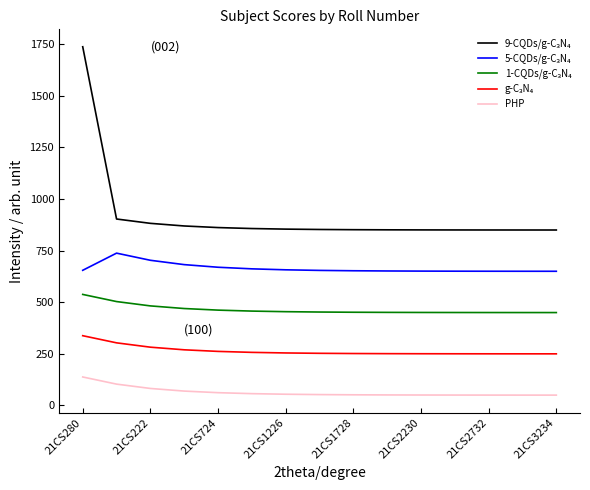

What is the greatest value displayed?

1738.0